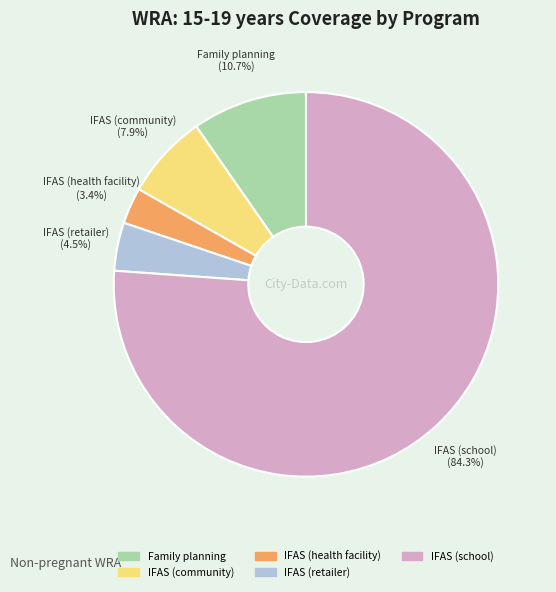

To the nearest percent, what percentage of the pie is IFAS (retailer)?

4%